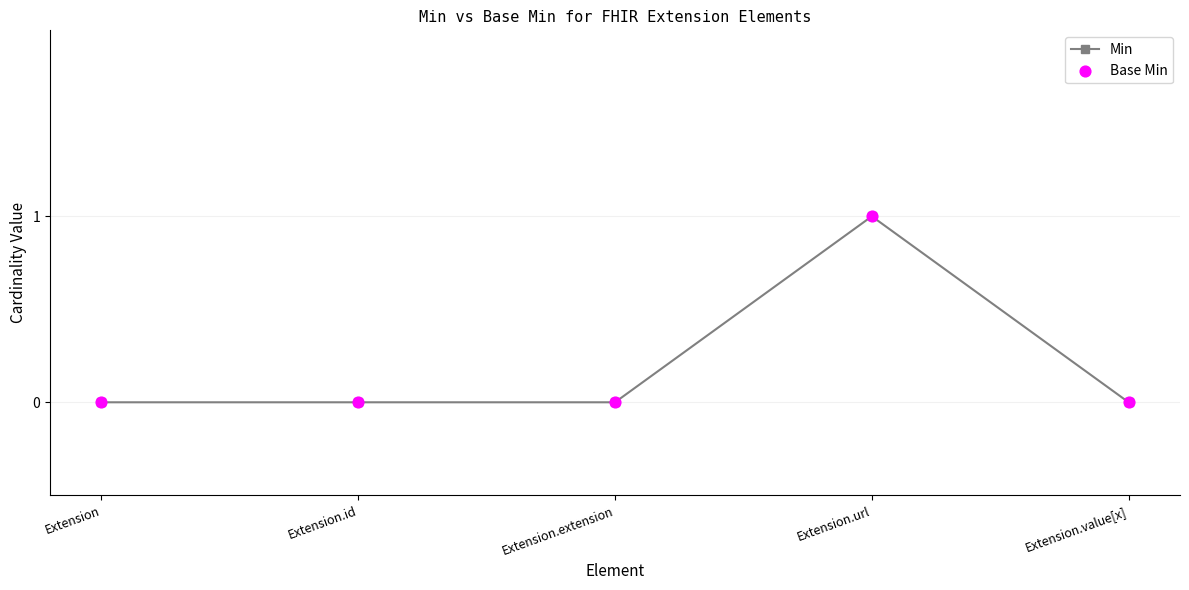

At which category does the chart reach its peak across all series?

Extension.url